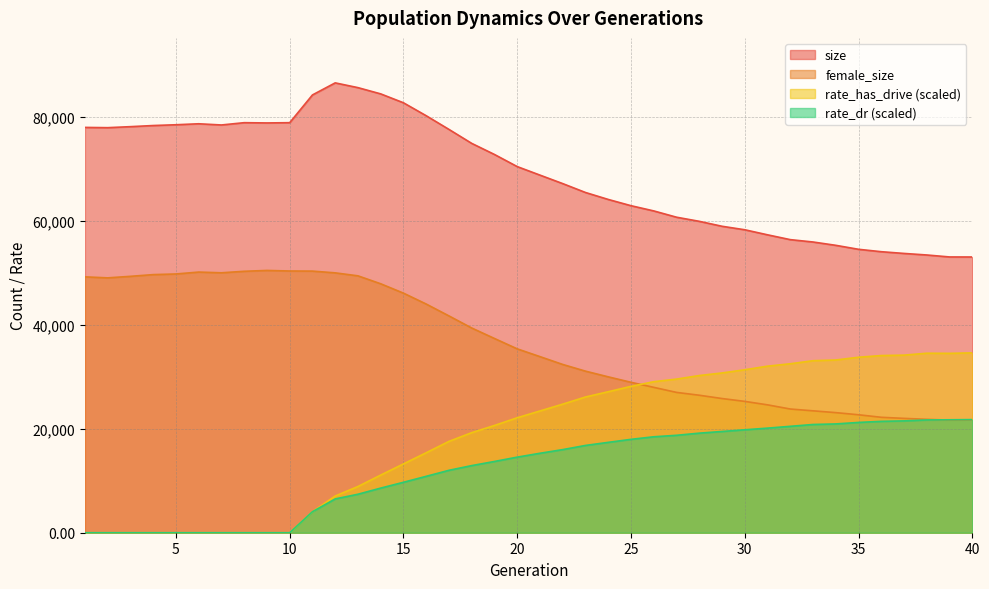

Rank the categories by rate_dr value from lowest to highest.

1, 2, 3, 4, 5, 6, 7, 8, 9, 10, 11, 12, 13, 14, 15, 16, 17, 18, 19, 20, 21, 22, 23, 24, 25, 26, 27, 28, 29, 30, 31, 32, 33, 34, 35, 36, 37, 38, 39, 40